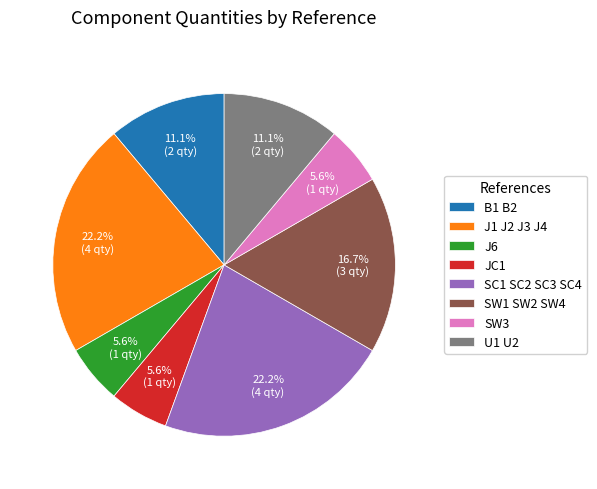

To the nearest percent, what is the difference between the U1 U2 and SW1 SW2 SW4 slice percentages?

6%